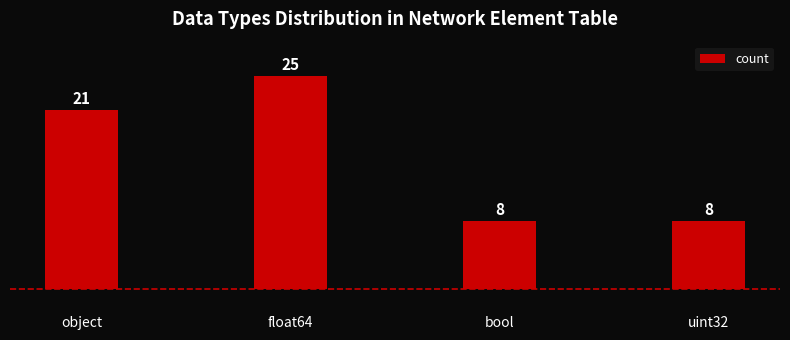

What is the maximum value shown in the chart?

25